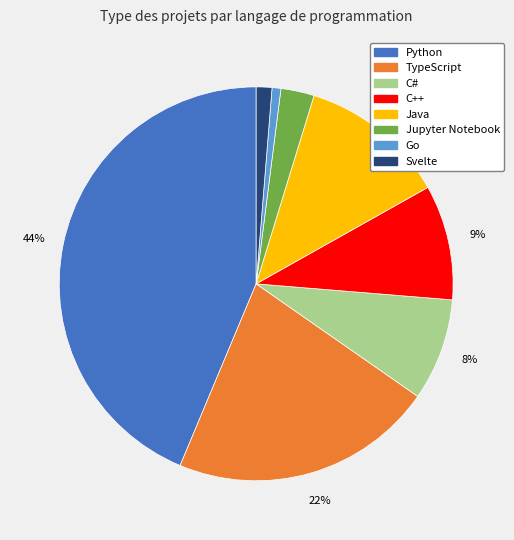

Approximately how many times larger is the value at C# compared to C++?

0.9